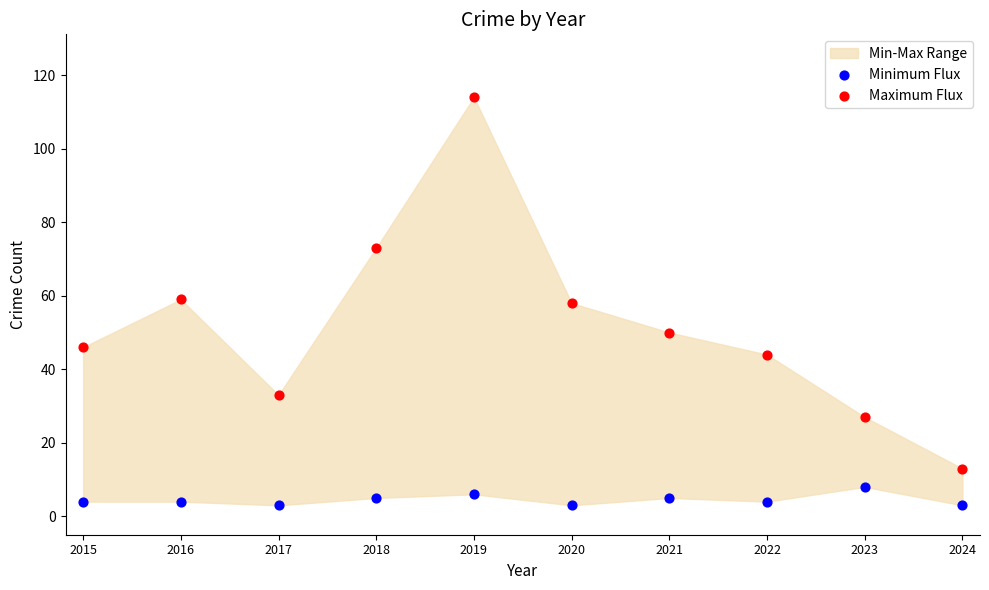

Across all data points, what is the range of Y values (max minus min)?

111